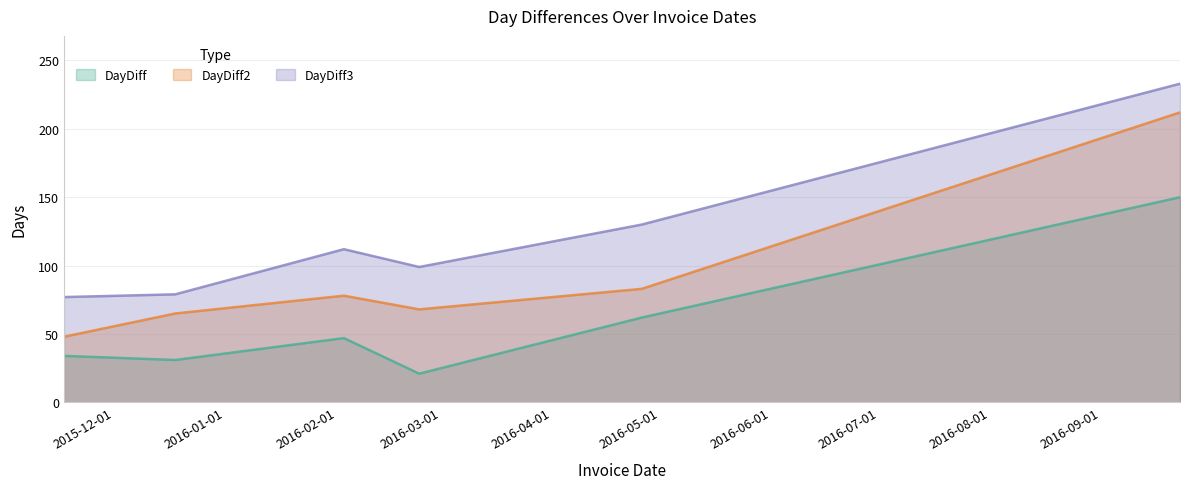

What position from the right is 2015-11-17?

6